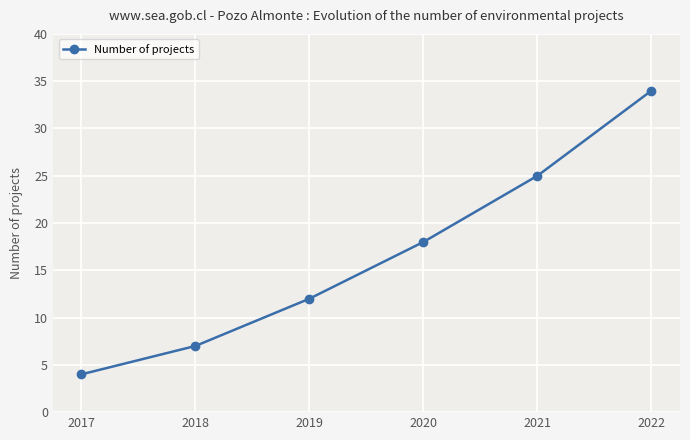

Does the chart have visible grid lines?

Yes